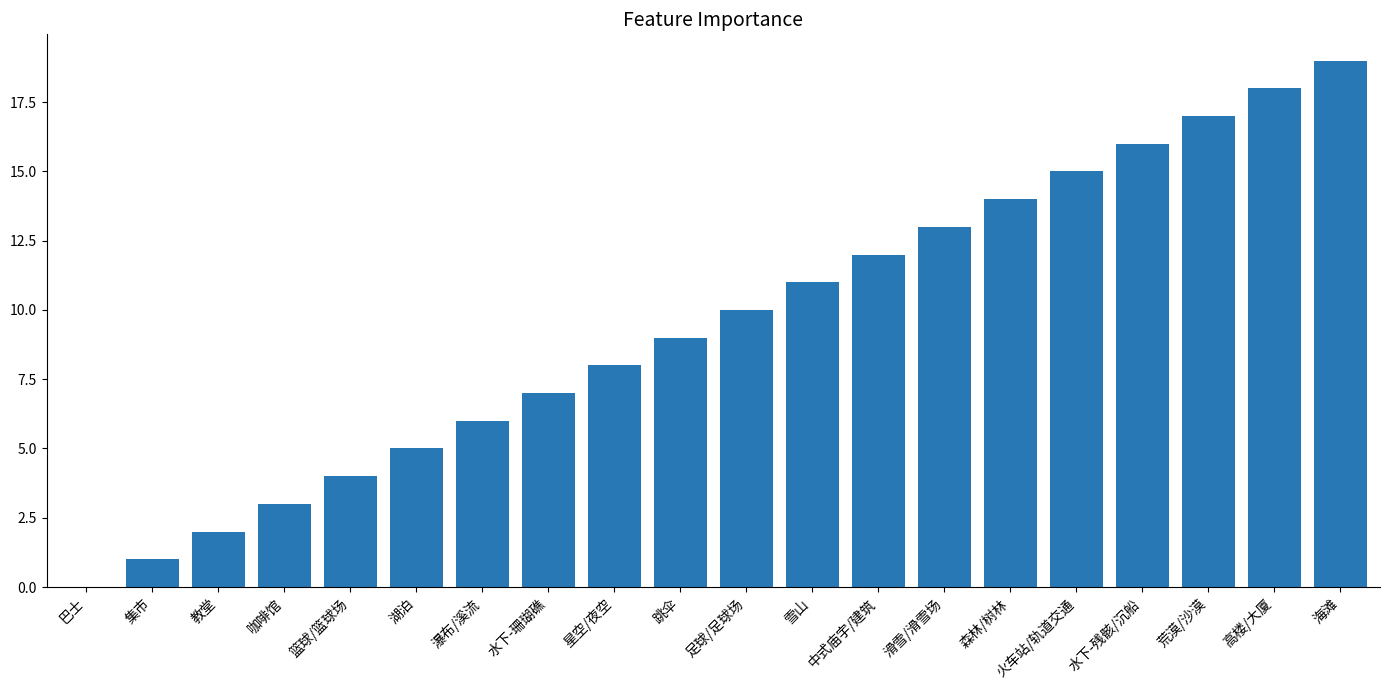

At which category does the chart reach its peak across all series?

海滩